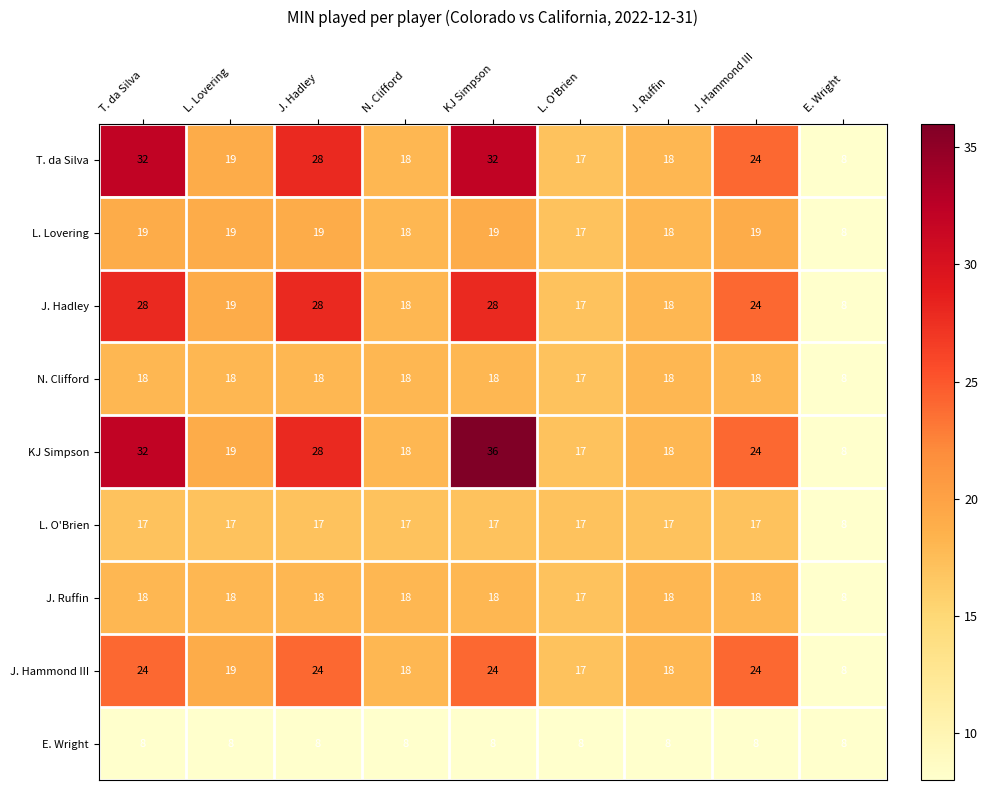

What is the average value of the N. Clifford series?

17